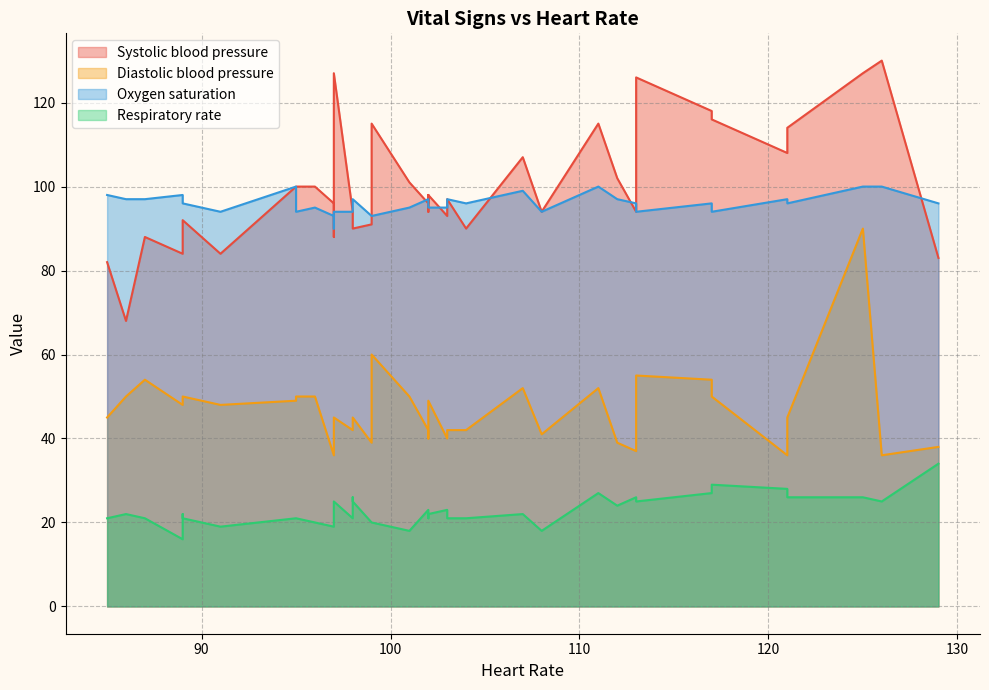

Read the Oxygen saturation value at 14, to the nearest 10.

100